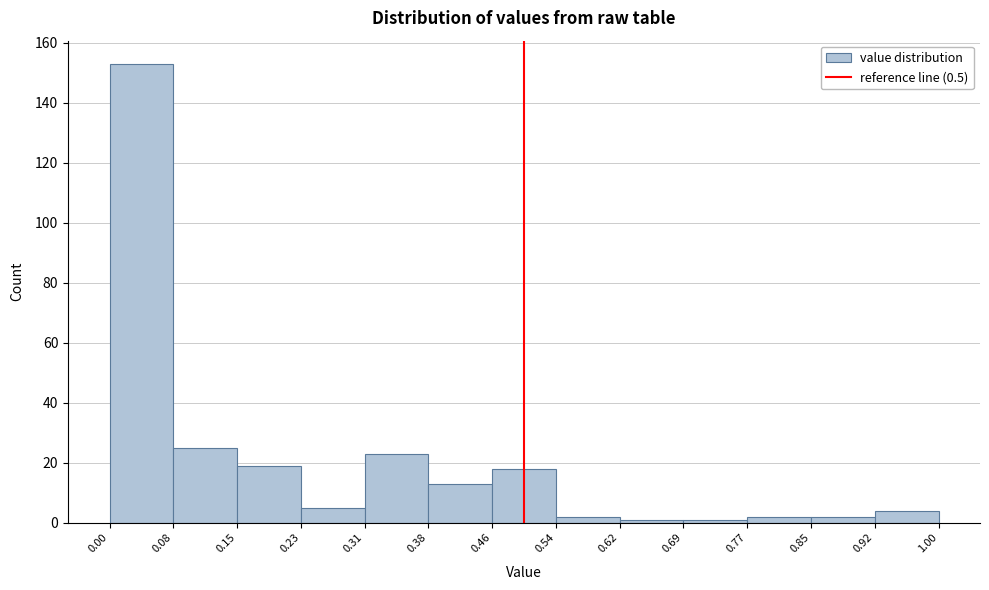

Over which range of the x-axis is the bar tallest?

0.00 to 0.08